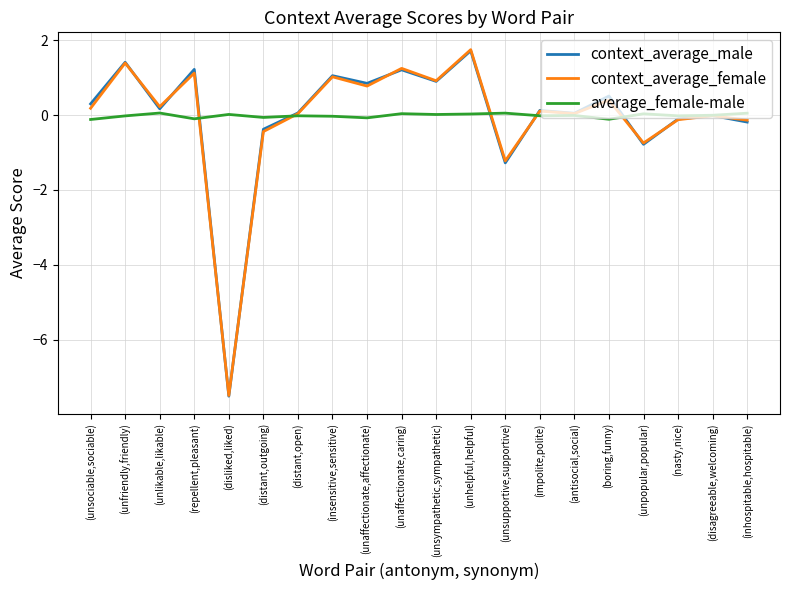

What is the approximate value of context_average_female at (nasty,nice)?

-0.1